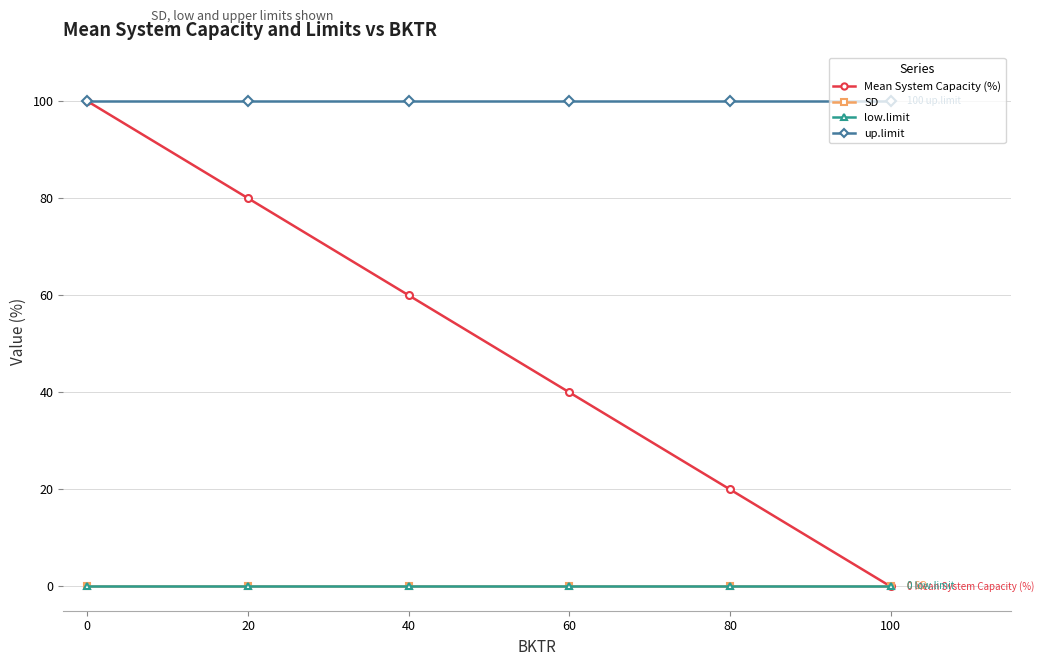

True or false: low.limit and SD cross at least once.

False